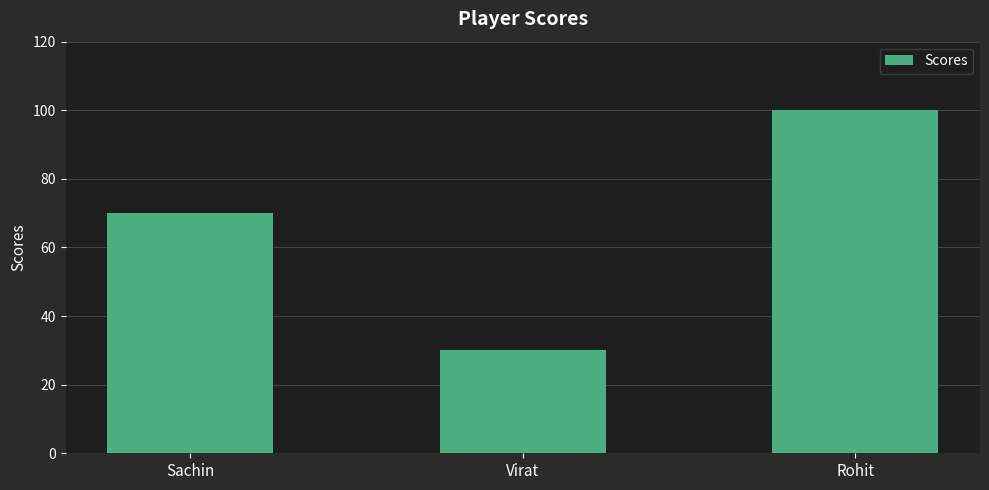

List the labels in order of value, largest first.

Rohit, Sachin, Virat